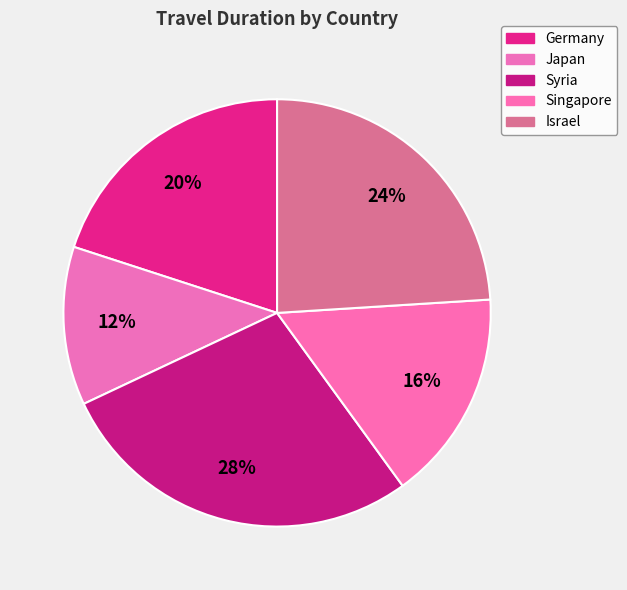

Which category has the biggest portion of the pie?

Syria